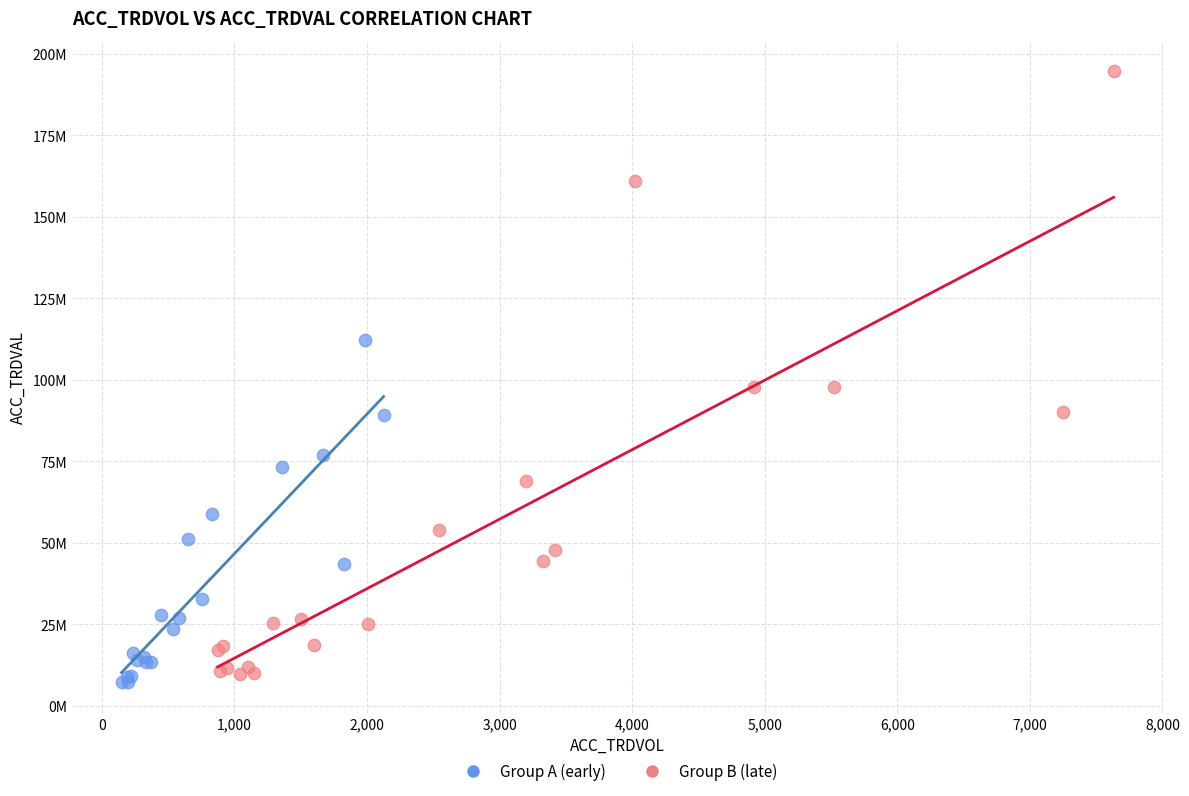

What are all the series names shown in the legend?

Group A (early), Group B (late)